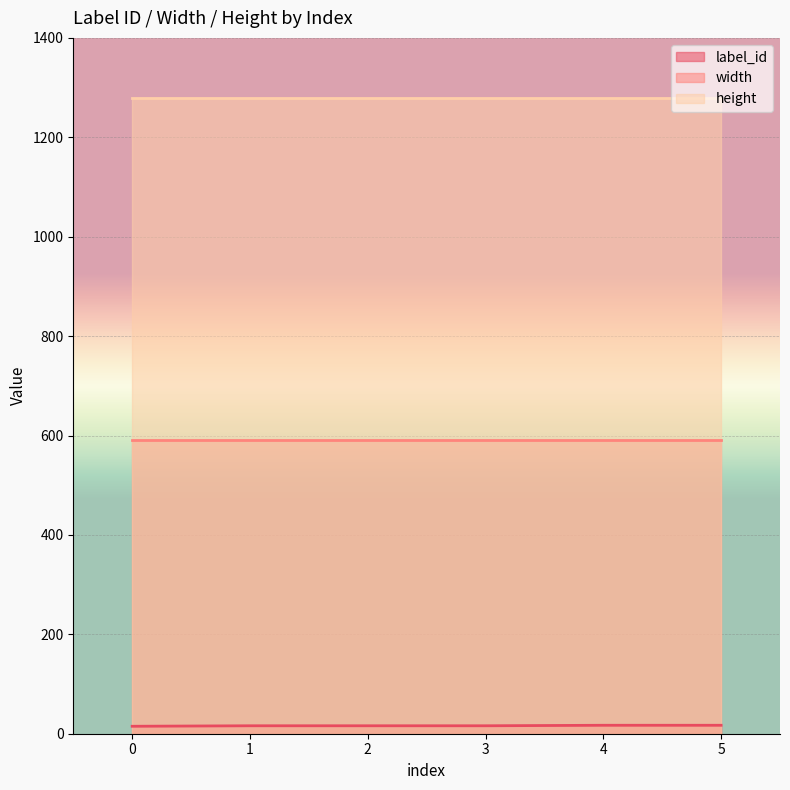

True or false: width and height intersect in this chart.

False